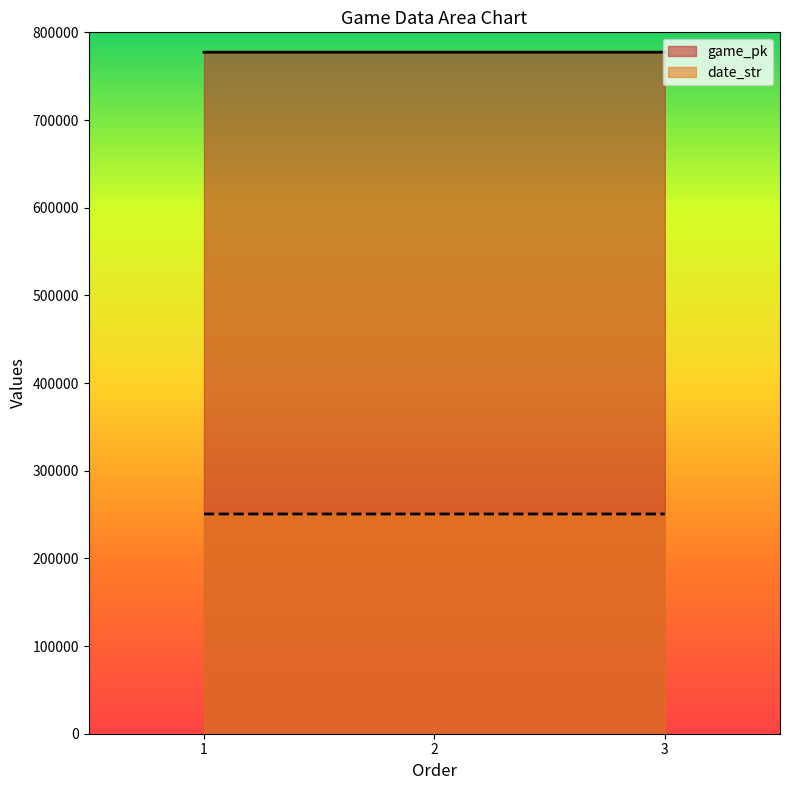

How many values in the date_str series are below 250623?

1